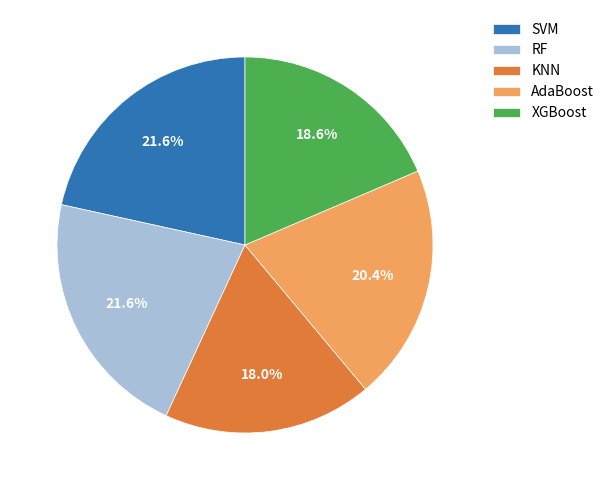

Which has a higher value, SVM or KNN?

SVM